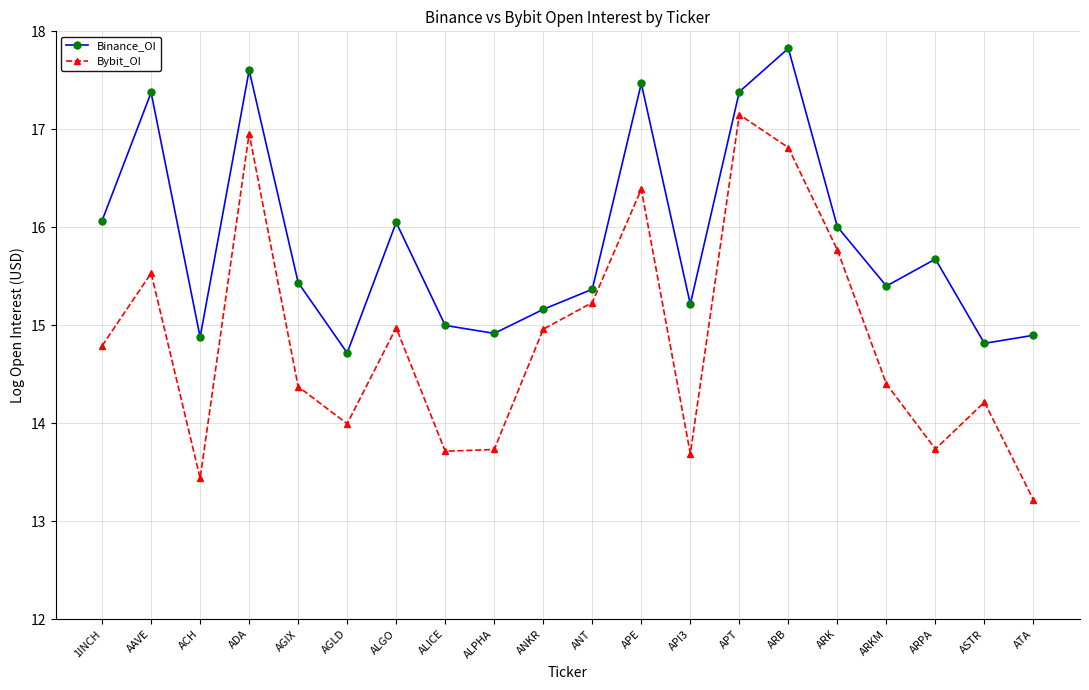

At how many categories does at least one series exceed 13?

20